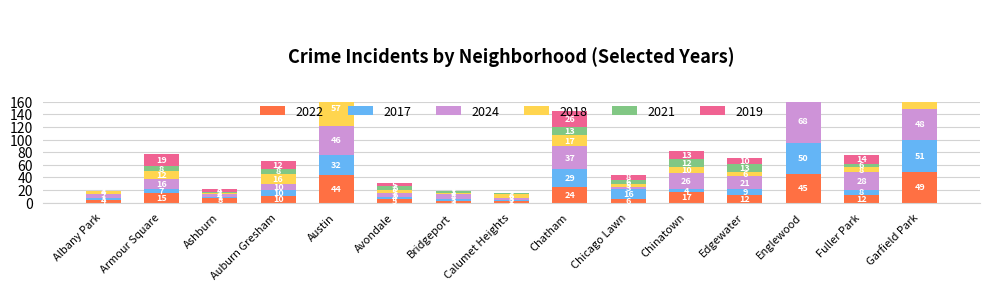

Is it true that 2019 equals 63 at Englewood?

True